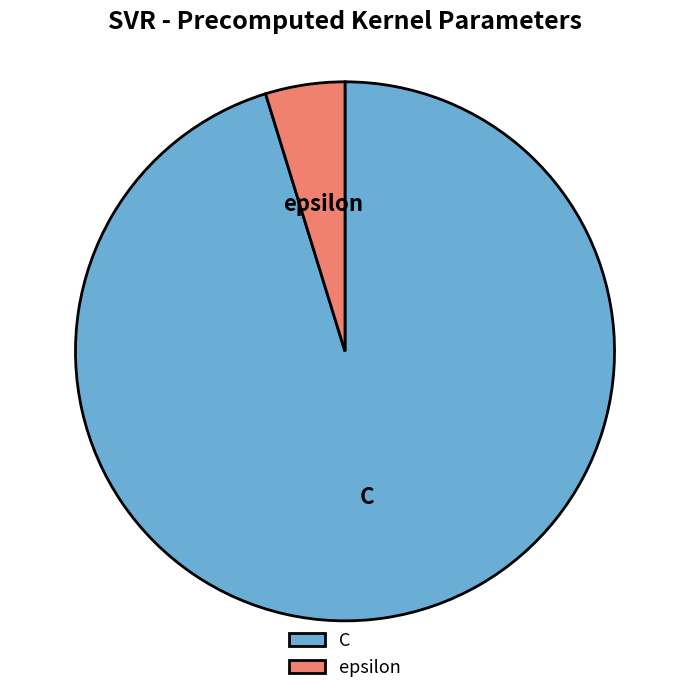

Rank the categories by value from highest to lowest.

C, epsilon